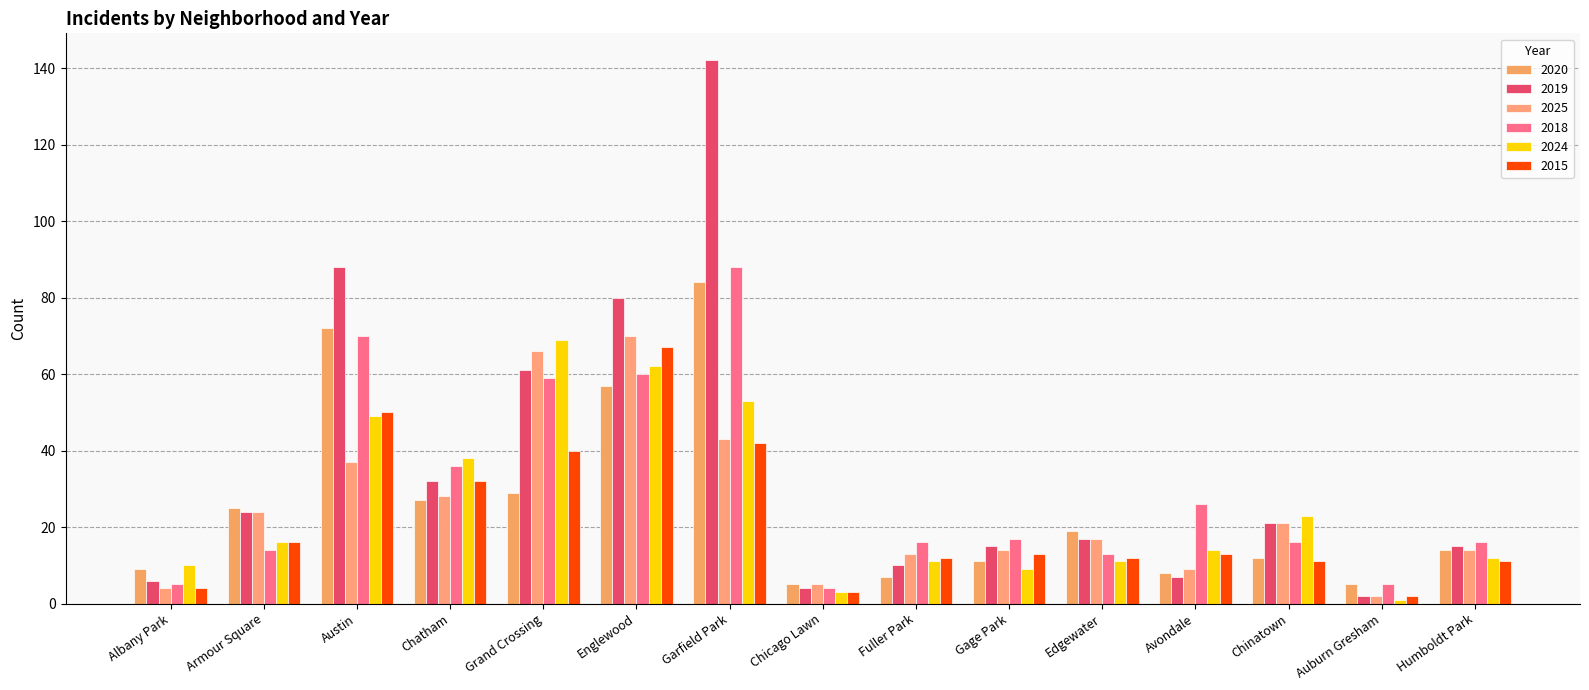

Which category has the lowest value across all series?

Auburn Gresham